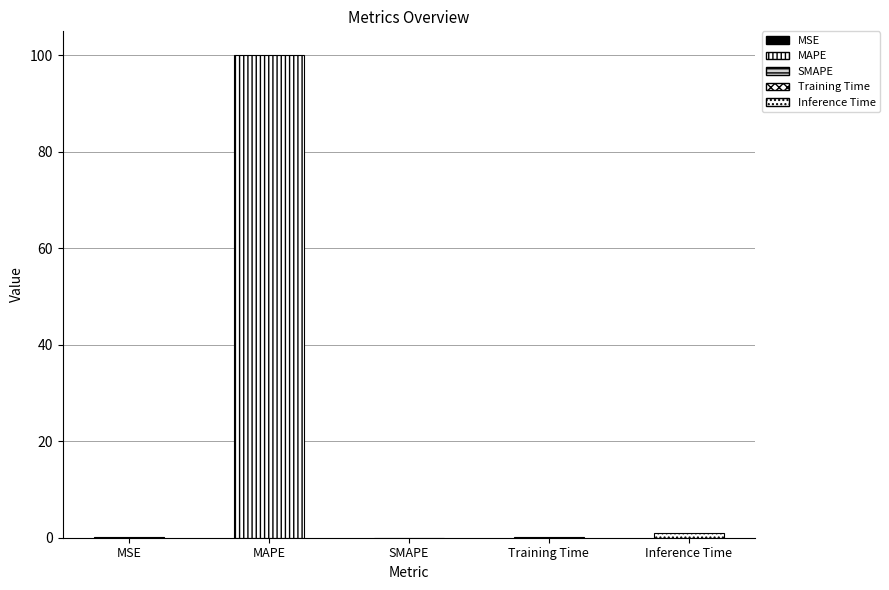

What is the maximum value shown in the chart?

100.0